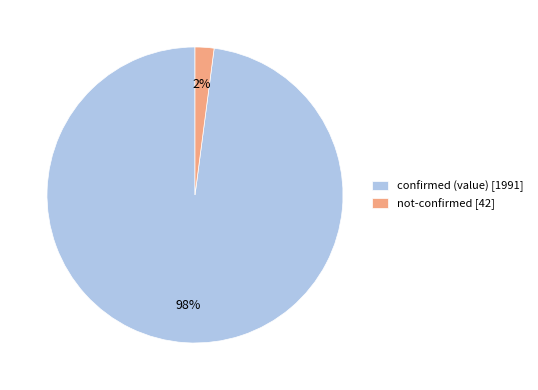

The confirmed (value) [1991] slice represents 98% of the pie. True or false?

True